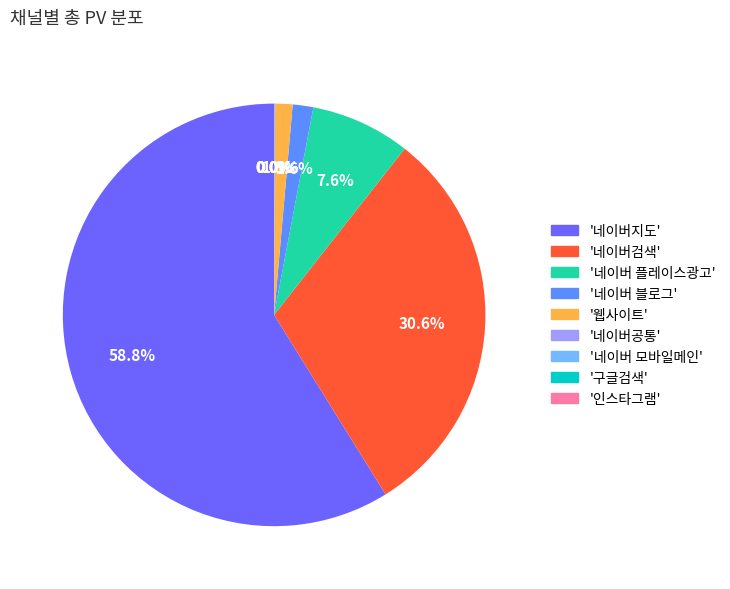

What is the largest slice in the pie chart?

'네이버지도'